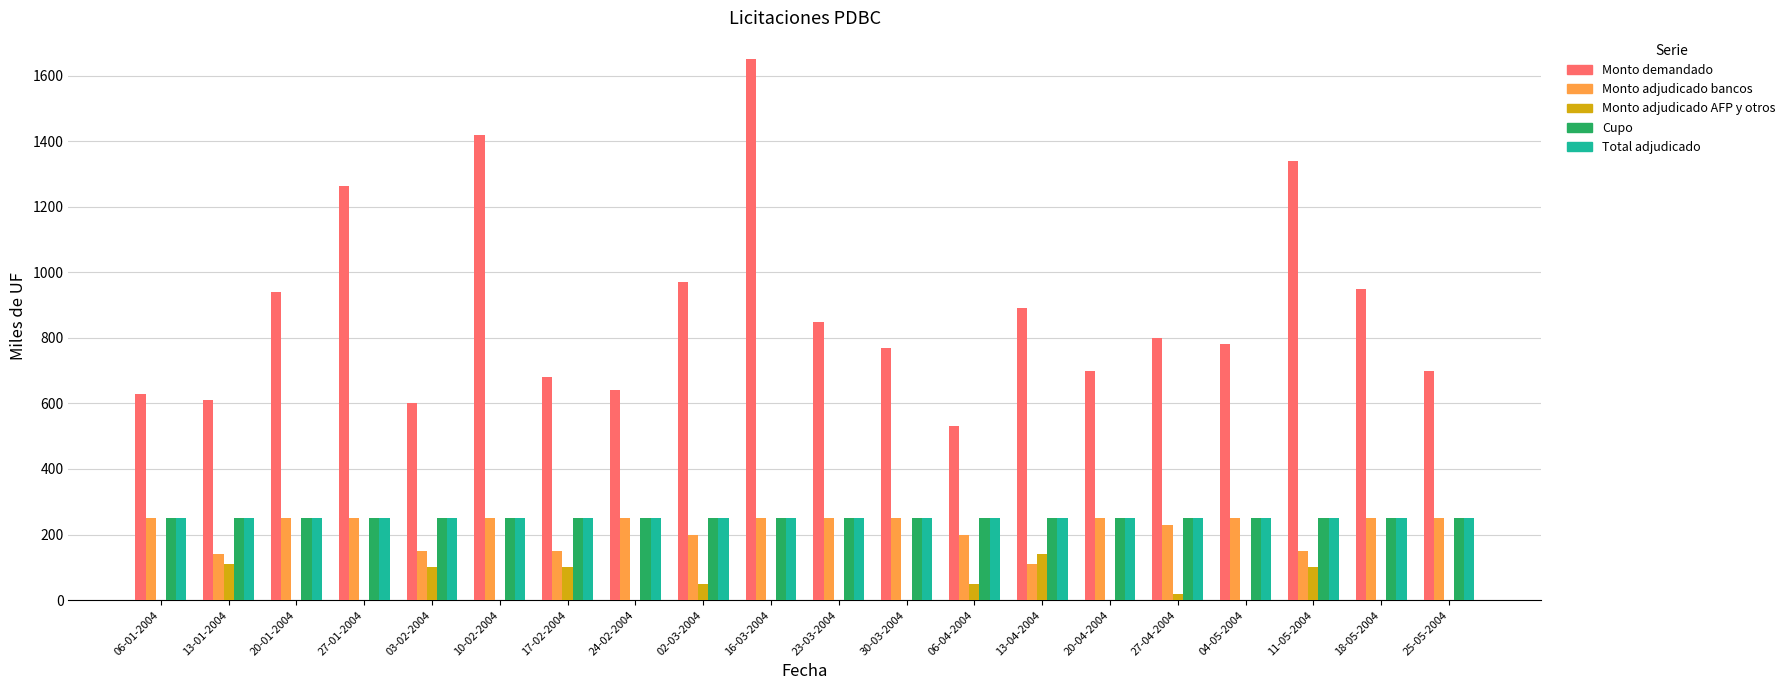

Which series has the largest range (max minus min)?

Monto demandado